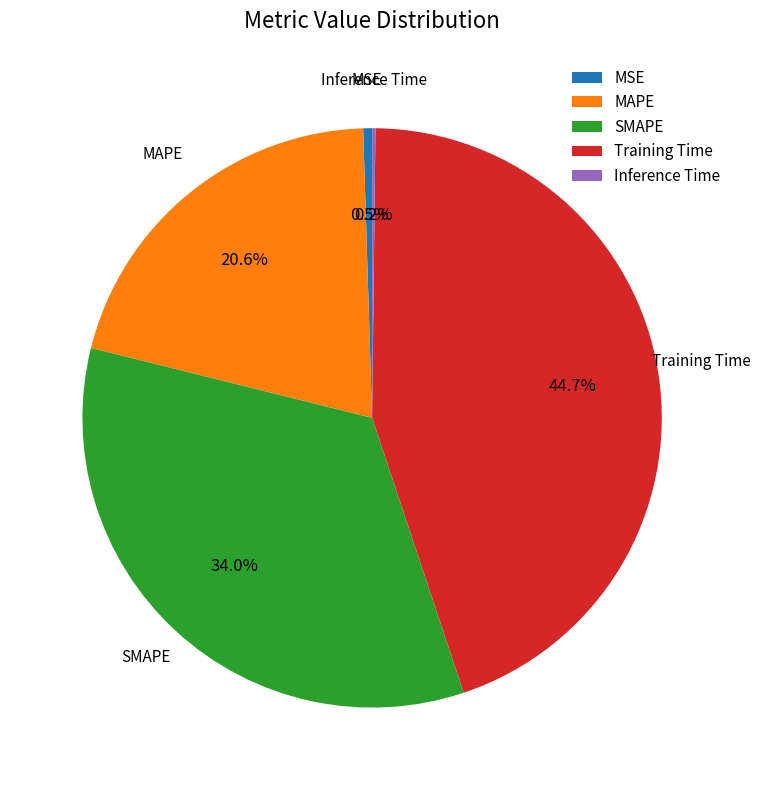

Is there any slice that represents more than half of the pie?

No